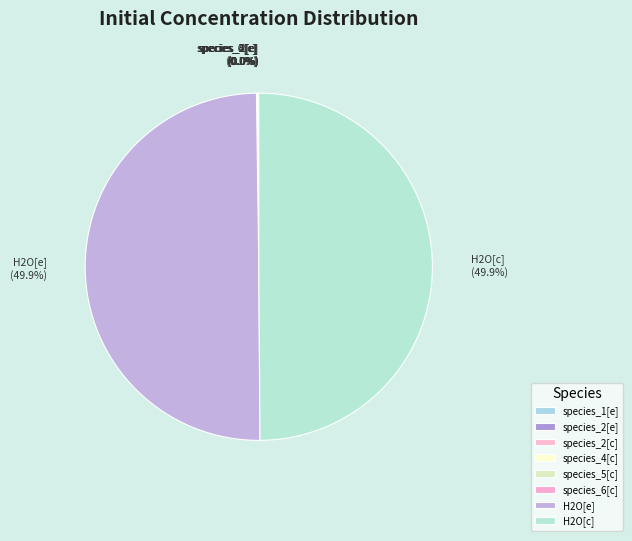

True or false: H2O[c] accounts for 50% of the total.

True